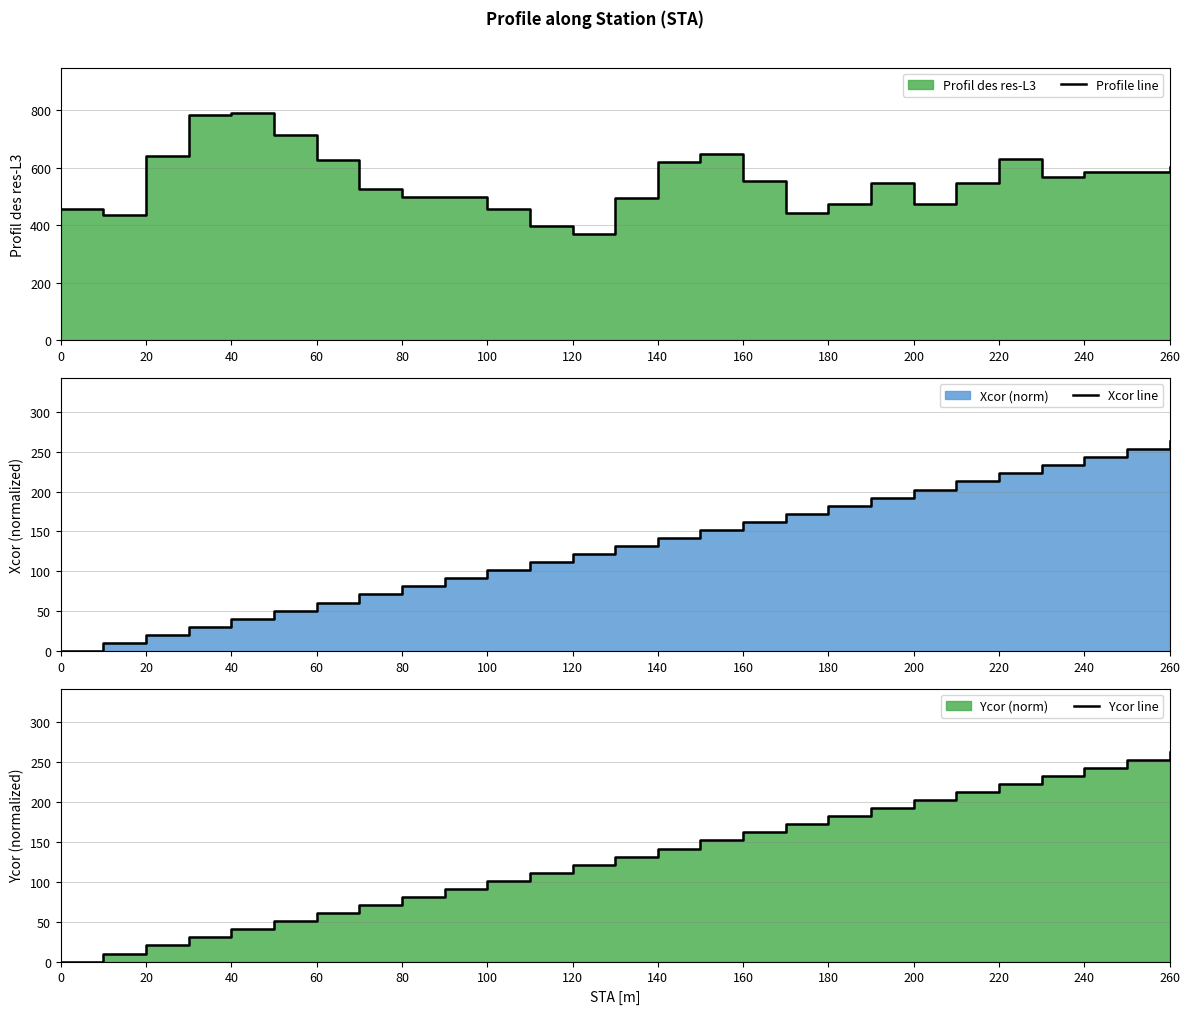

How many lines are shown in the chart?

3